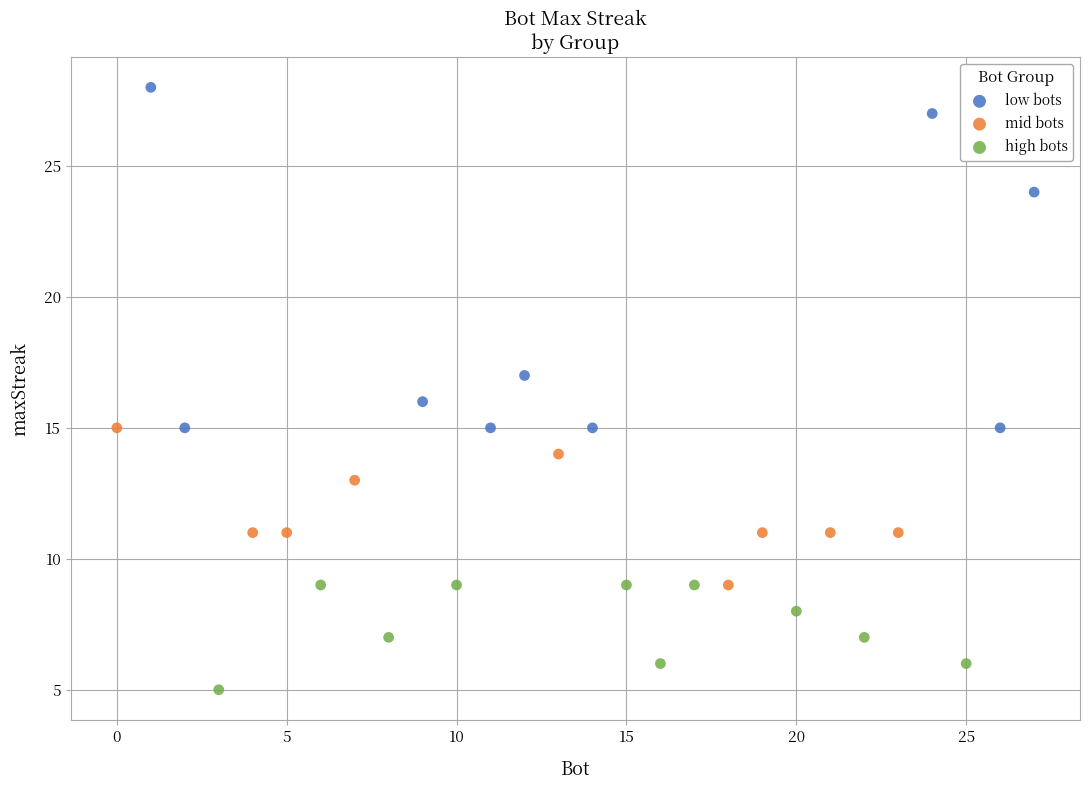

Which series contains the lowest Y value?

high bots